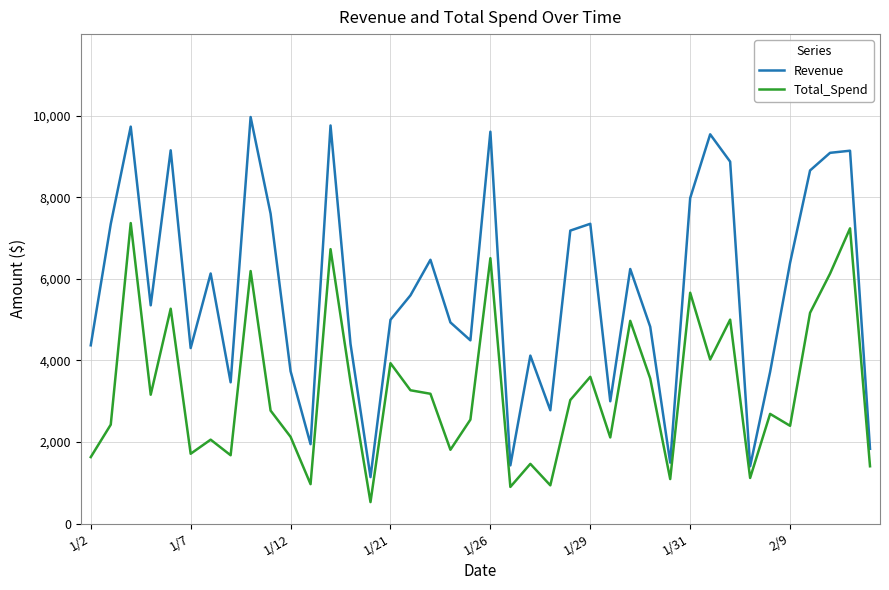

What is the difference between the maximum and minimum values in the Revenue series?

8829.5